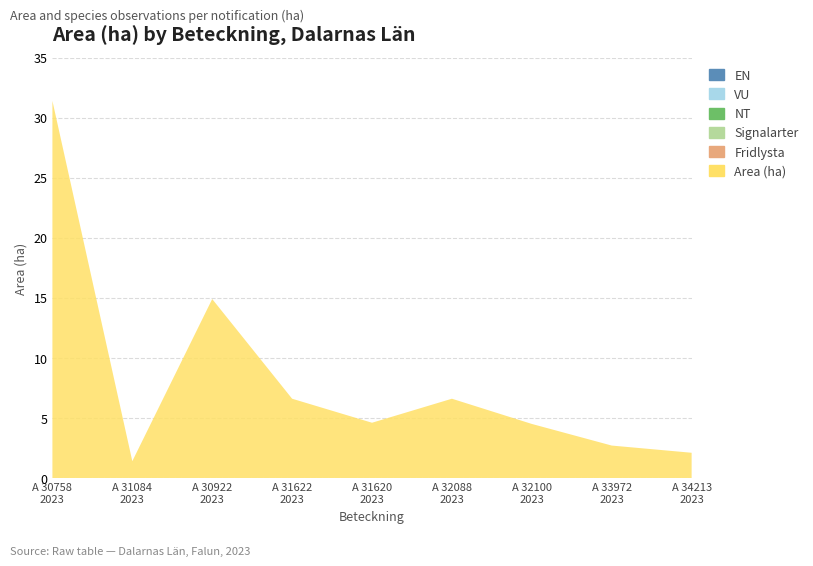

Reading right to left, transcribe all the data shown in this chart.

Area (ha): A 34213-2023=2.1	A 33972-2023=2.7	A 32100-2023=4.5	A 32088-2023=6.6	A 31620-2023=4.6	A 31622-2023=6.6	A 30922-2023=14.9	A 31084-2023=1.4	A 30758-2023=31.4
Fridlysta: A 34213-2023=0.0	A 33972-2023=0.0	A 32100-2023=0.0	A 32088-2023=0.0	A 31620-2023=0.0	A 31622-2023=0.0	A 30922-2023=0.0	A 31084-2023=0.0	A 30758-2023=0.0
Signalarter: A 34213-2023=0.0	A 33972-2023=0.0	A 32100-2023=0.0	A 32088-2023=0.0	A 31620-2023=0.0	A 31622-2023=0.0	A 30922-2023=0.0	A 31084-2023=0.0	A 30758-2023=0.0
NT: A 34213-2023=0.0	A 33972-2023=0.0	A 32100-2023=0.0	A 32088-2023=0.0	A 31620-2023=0.0	A 31622-2023=0.0	A 30922-2023=0.0	A 31084-2023=0.0	A 30758-2023=0.0
VU: A 34213-2023=0.0	A 33972-2023=0.0	A 32100-2023=0.0	A 32088-2023=0.0	A 31620-2023=0.0	A 31622-2023=0.0	A 30922-2023=0.0	A 31084-2023=0.0	A 30758-2023=0.0
EN: A 34213-2023=0.0	A 33972-2023=0.0	A 32100-2023=0.0	A 32088-2023=0.0	A 31620-2023=0.0	A 31622-2023=0.0	A 30922-2023=0.0	A 31084-2023=0.0	A 30758-2023=0.0